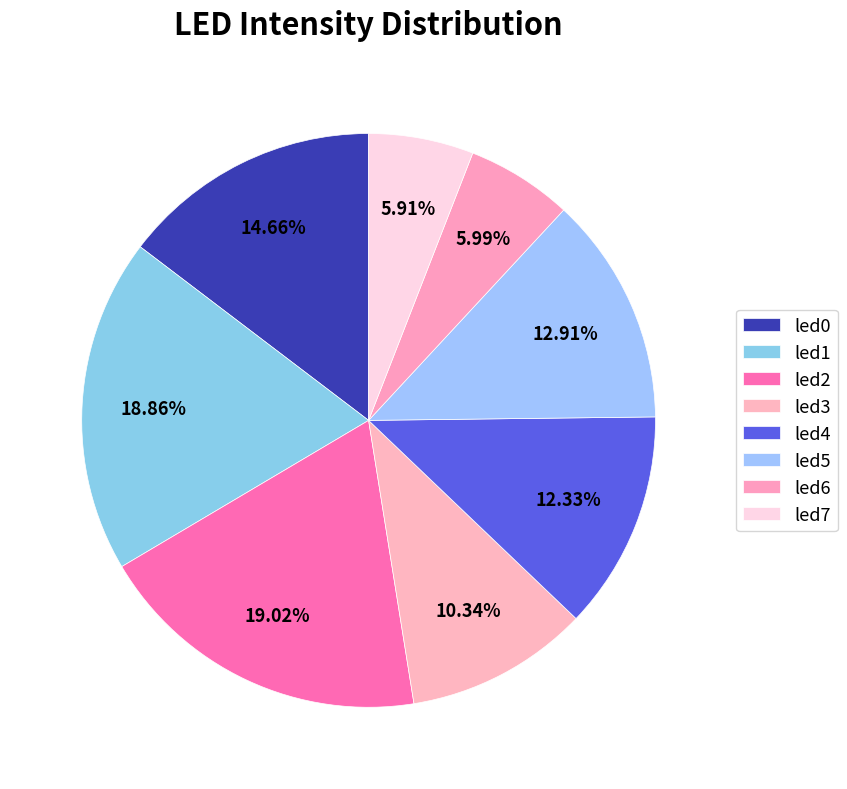

Count the number of slices in the pie.

8